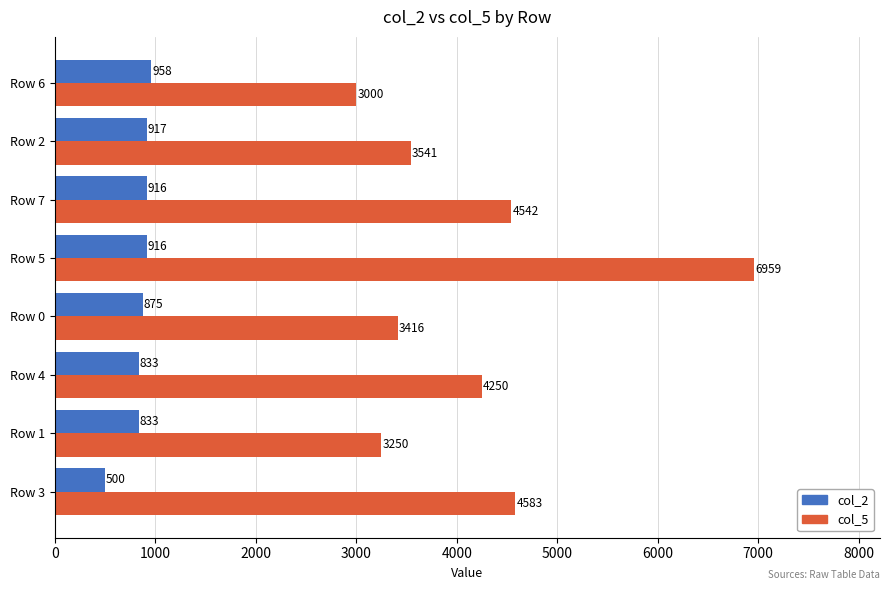

List the series in order of their peak value, highest first.

col_5, col_2